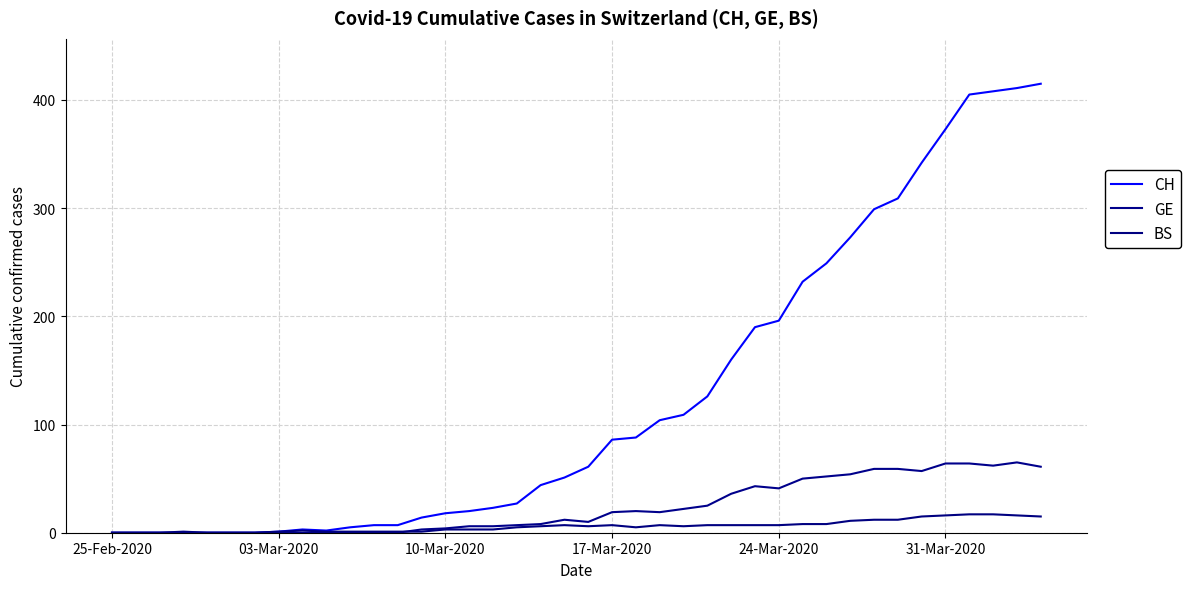

Reading left to right, what are all the values shown in this chart?

CH: 0	0	0	0	0	0	0	1	3	2	5	7	7	14	18	20	23	27	44	51	61	86	88	104	109	126	160	190	196	232	249	273	299	309	342	373	405	408	411	415
GE: 0	0	0	0	0	0	0	0	0	0	0	0	0	3	4	6	6	7	8	12	10	19	20	19	22	25	36	43	41	50	52	54	59	59	57	64	64	62	65	61
BS: 0	0	0	1	0	0	0	1	2	1	1	1	1	1	3	3	3	5	6	7	6	7	5	7	6	7	7	7	7	8	8	11	12	12	15	16	17	17	16	15